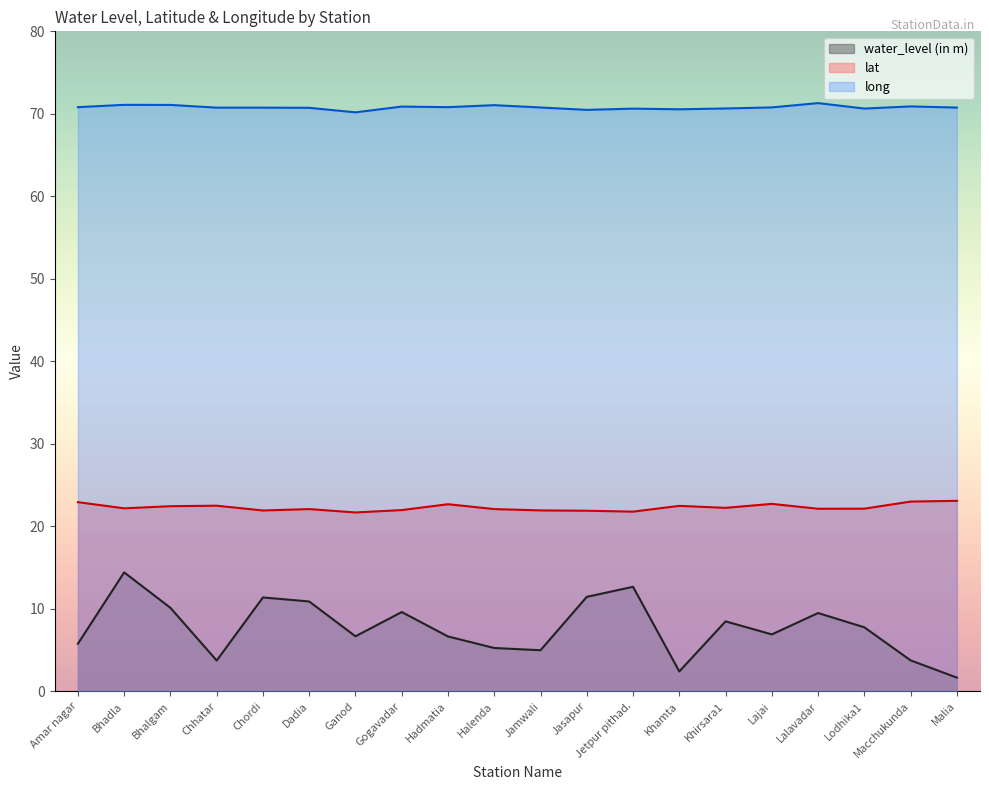

Does the chart display data point markers on the line(s)?

No